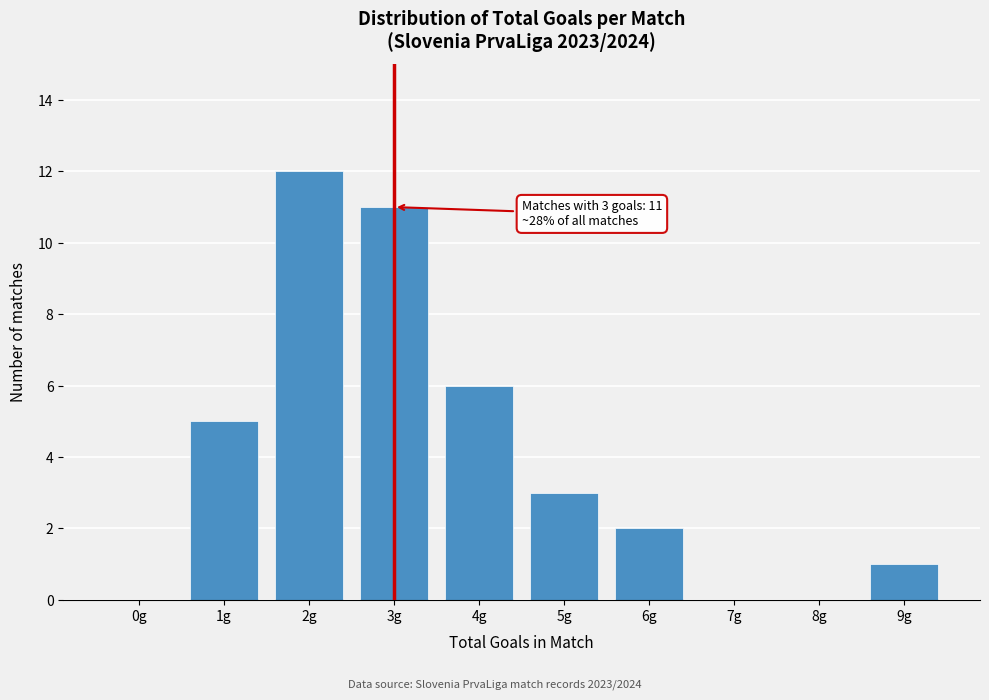

Reading left to right, transcribe all the data shown in this chart.

0g=0	1g=5	2g=12	3g=11	4g=6	5g=3	6g=2	7g=0	8g=0	9g=1